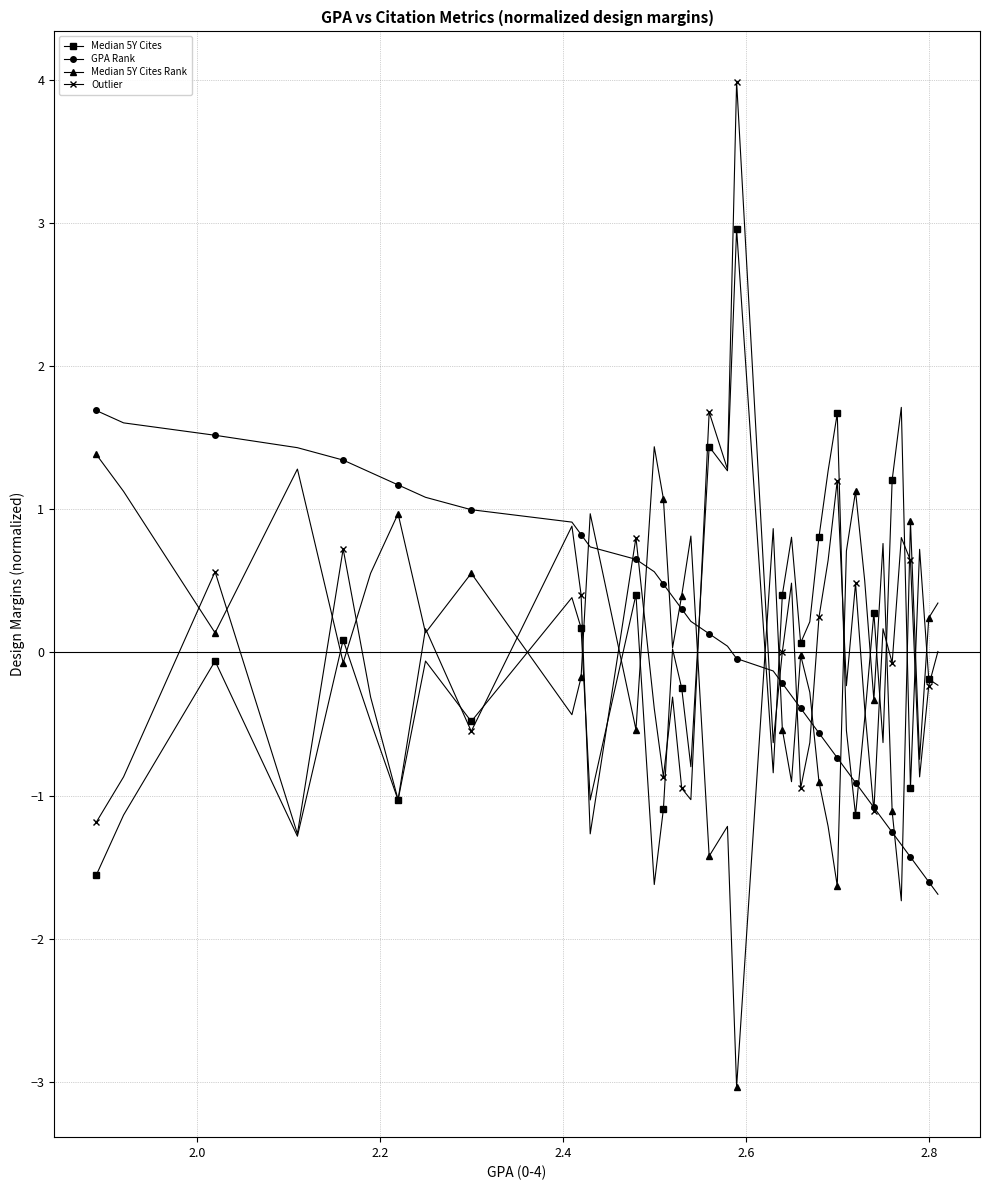

What are all the series names shown in the legend?

Median 5Y Cites, GPA Rank, Median 5Y Cites Rank, Outlier